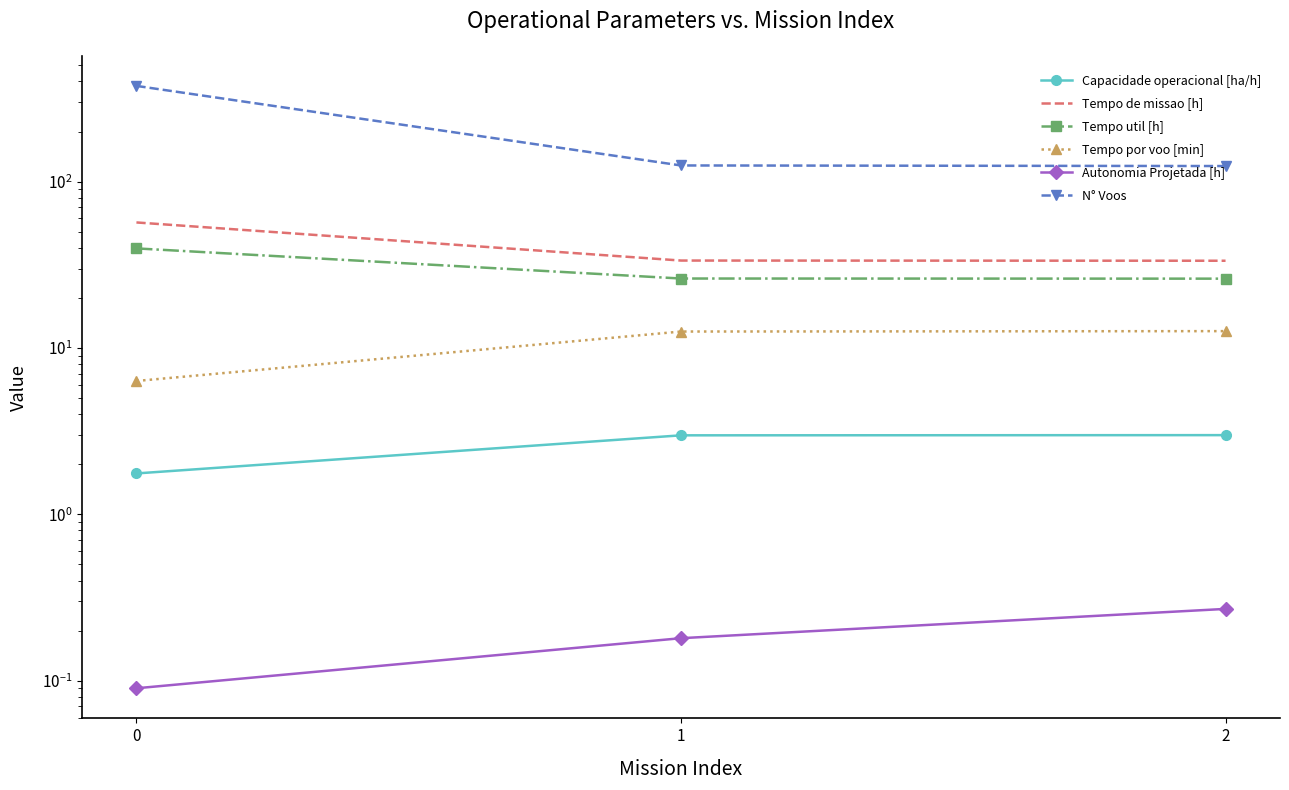

Which series has the largest range (max minus min)?

N° Voos